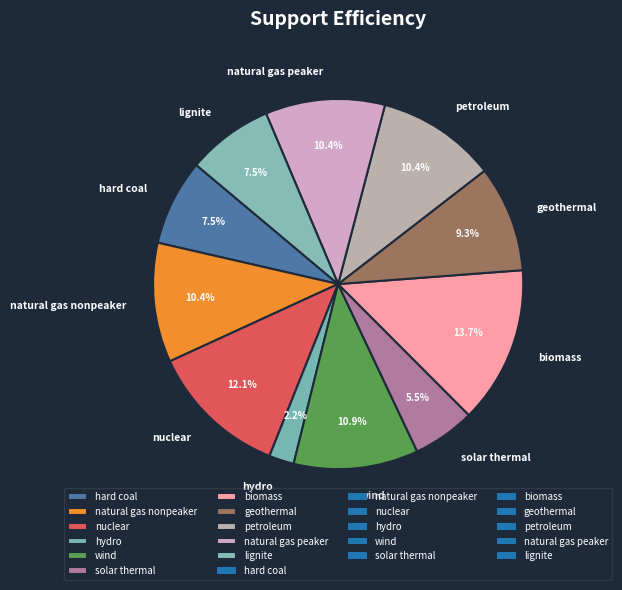

Is it true that natural gas peaker is 10% of the pie?

True